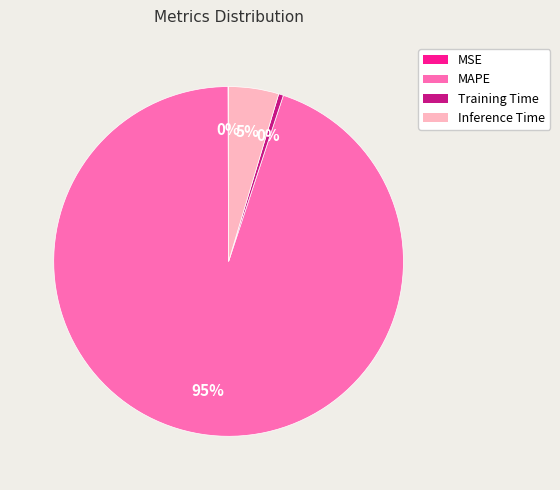

To the nearest percent, what is the combined percentage of Training Time and Inference Time?

5%